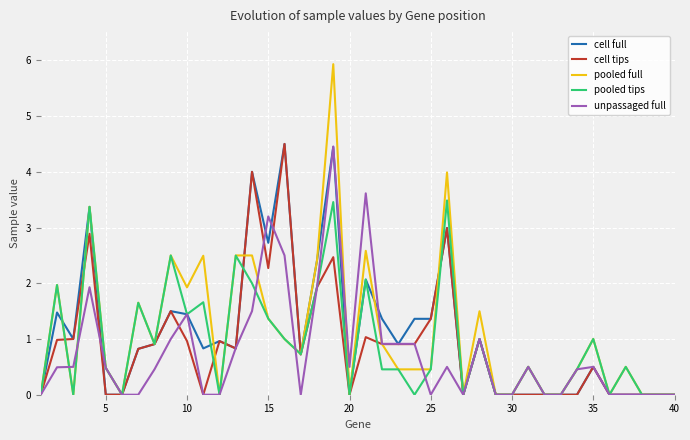

What is the highest value of the cell full series?

4.5